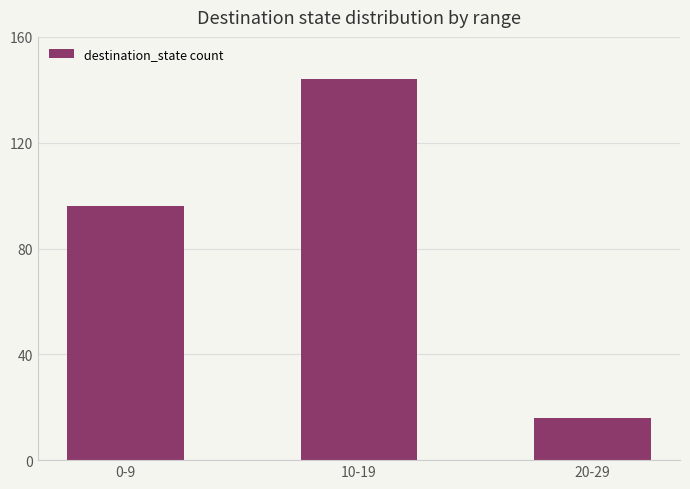

What is the label of the 1st bar from the right?

20-29